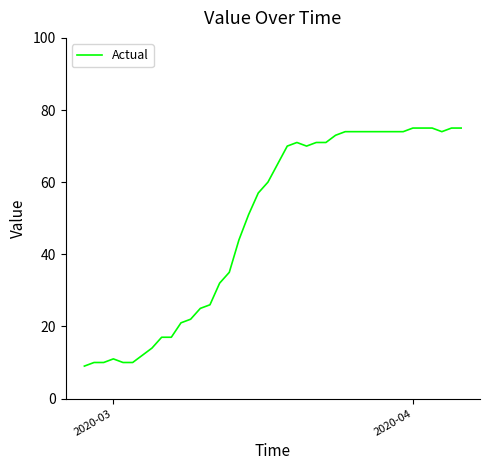

What is the smallest value displayed?

9